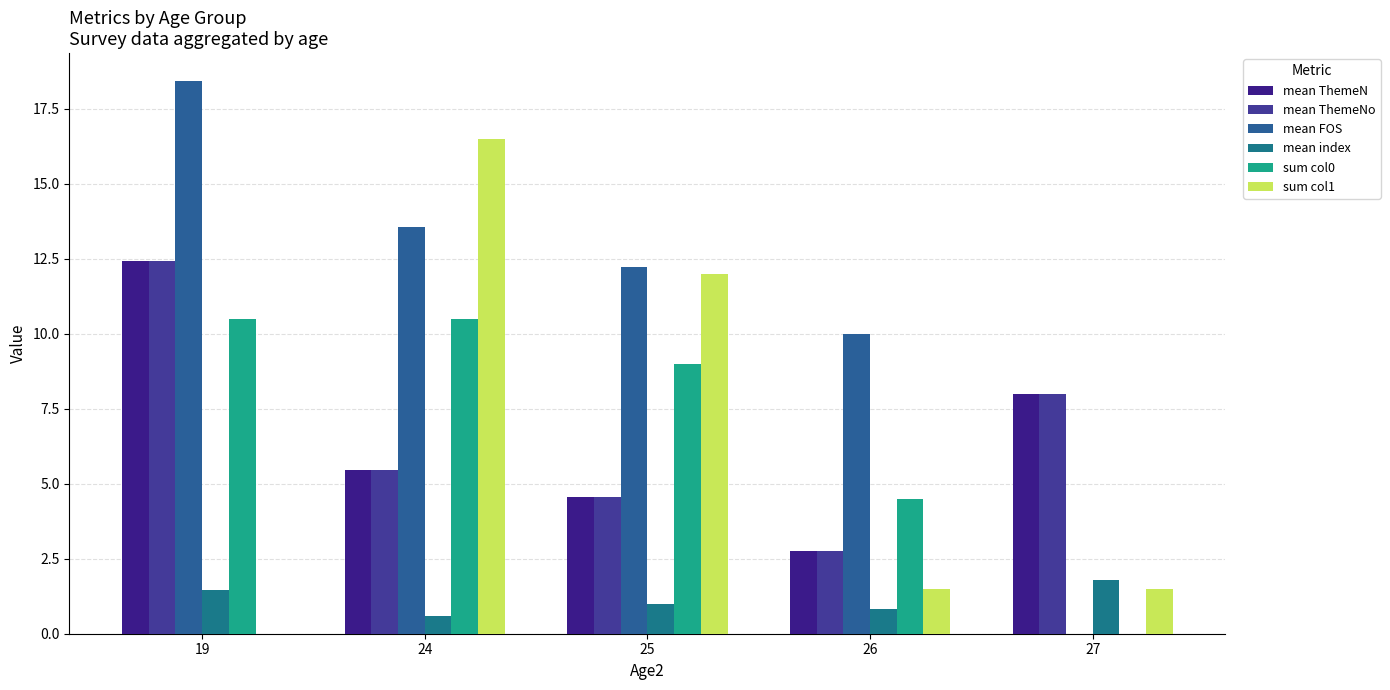

Are the bars grouped side by side (vs. stacked)?

Yes